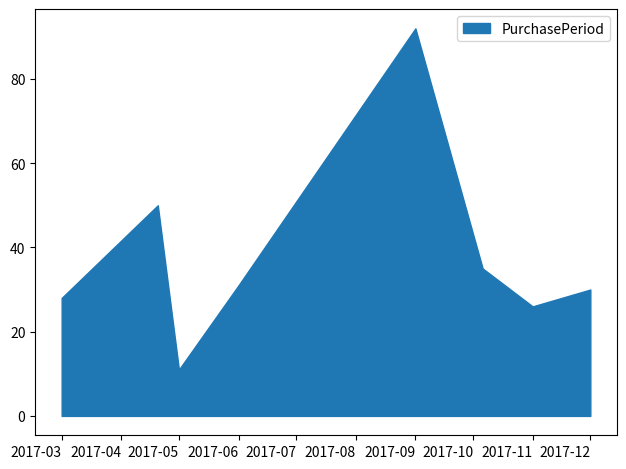

What is the ratio of the value at 2017-06-01 to the value at 2017-10-06?

0.9